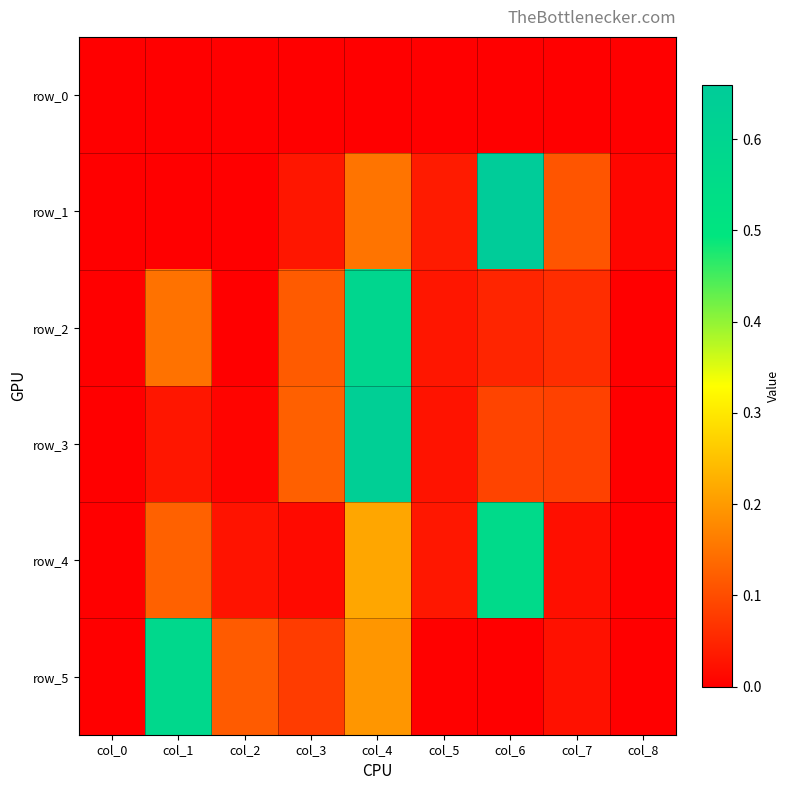

At which label is row_5 closest to 0?

col_0